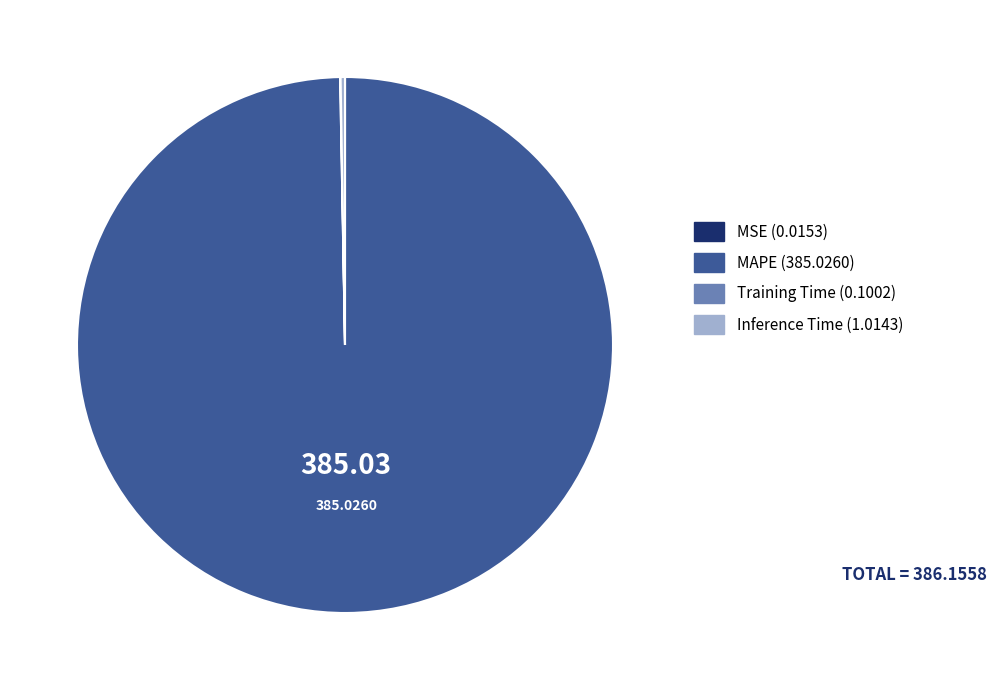

Which category accounts for the majority?

MAPE